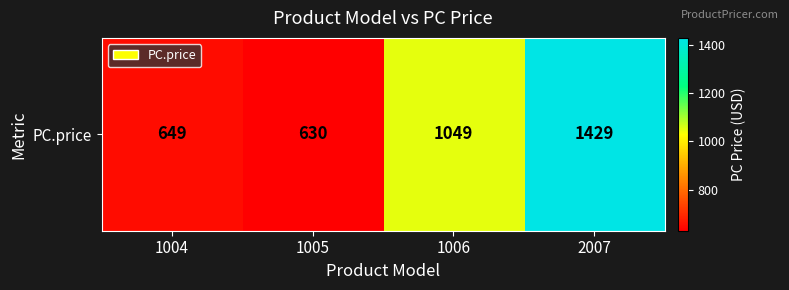

Rank the categories by value from lowest to highest.

1005, 1004, 1006, 2007